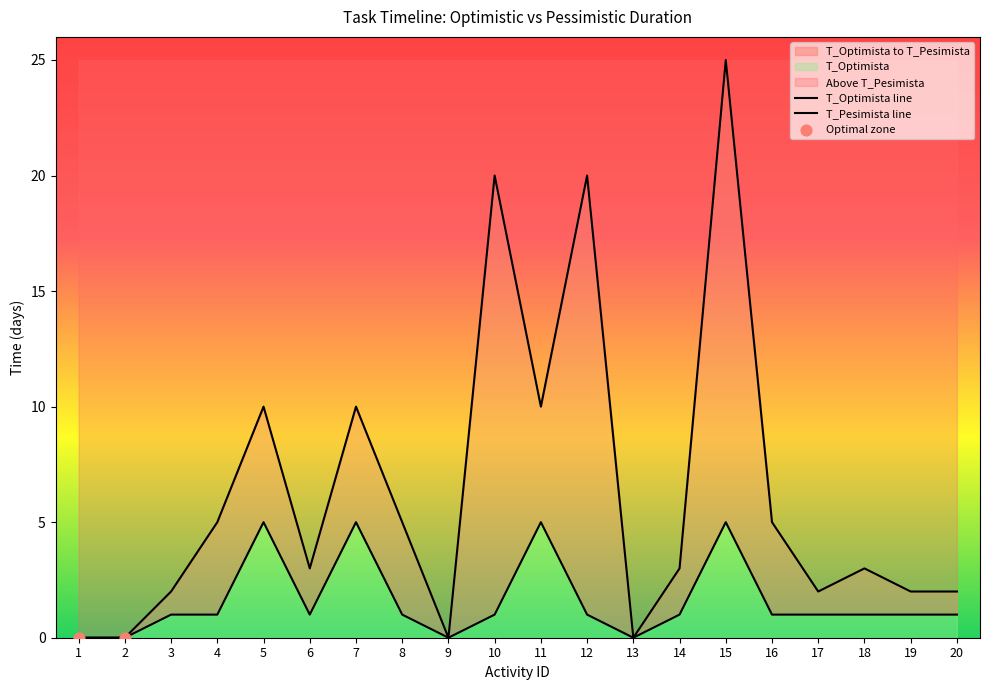

Which series has the widest spread of Y values?

T_Pesimista